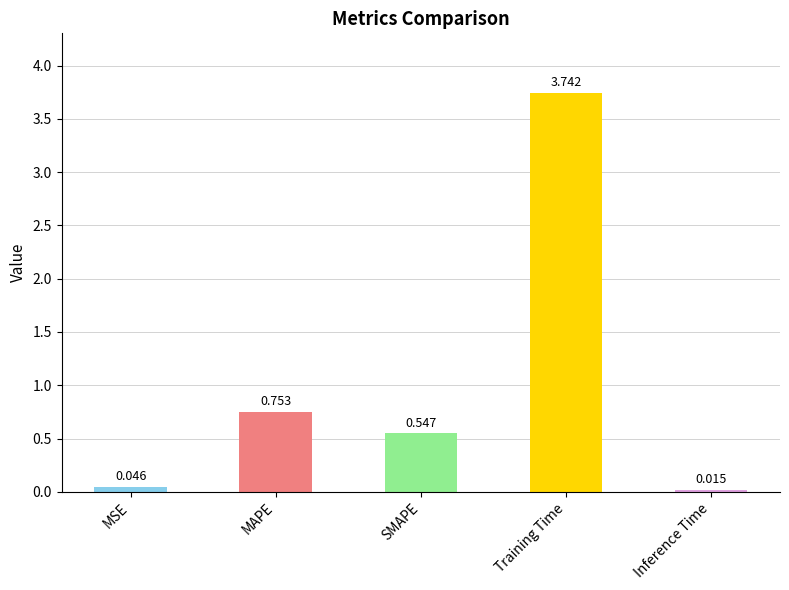

What is the label of the 2nd bar from the right?

Training Time